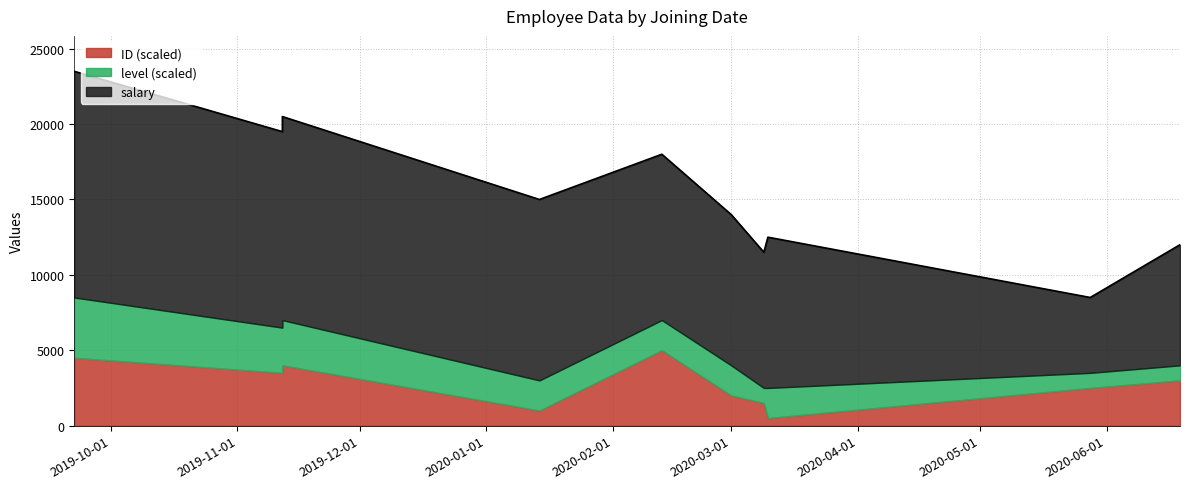

What is the difference between the highest and lowest values at 22/09/19?

14996